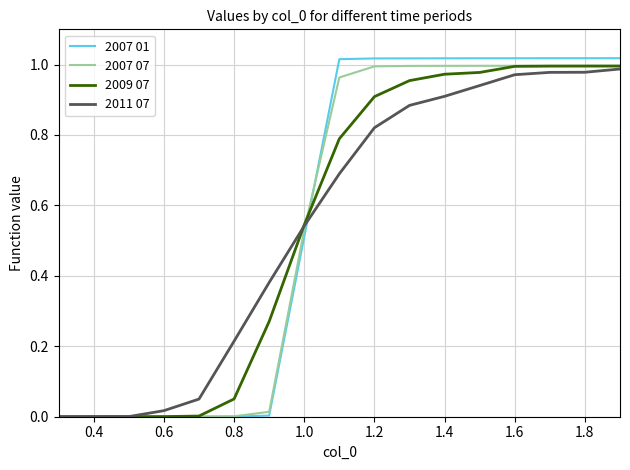

Which series has the largest range (max minus min)?

2007 01